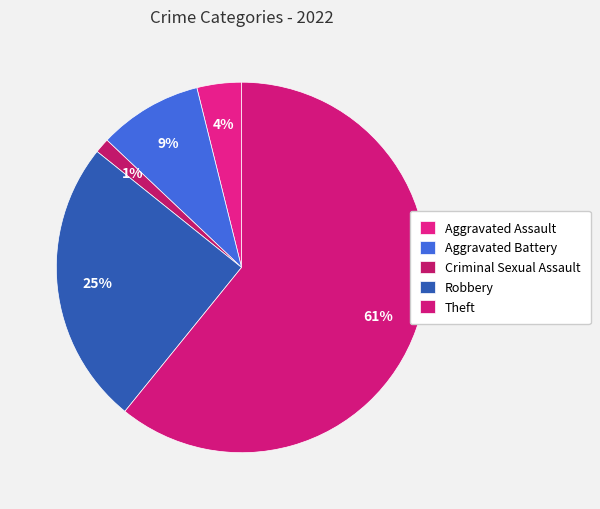

Is it true that Criminal Sexual Assault is 1% of the pie?

True